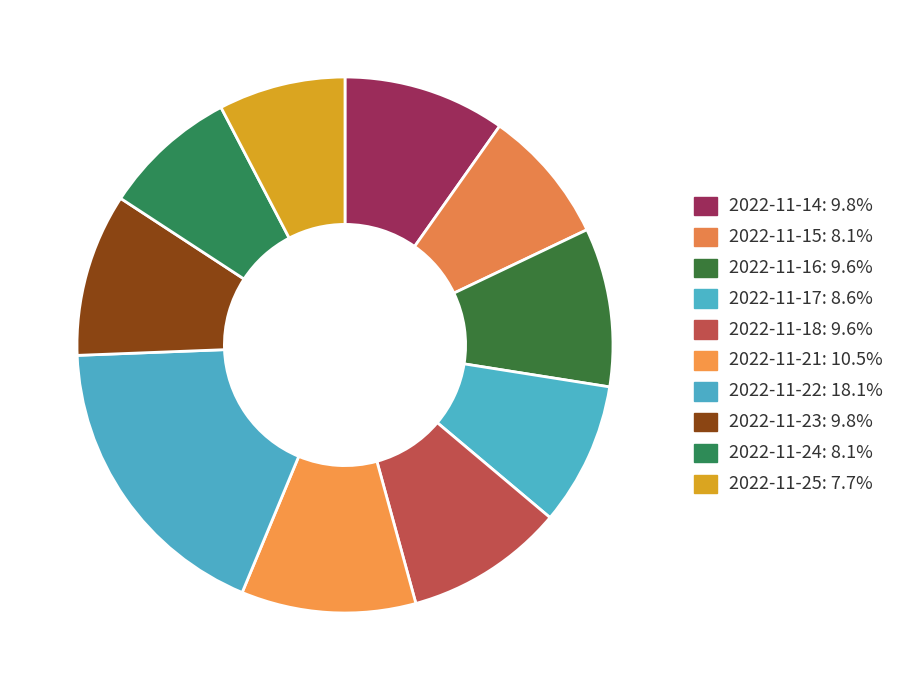

Count the number of slices in the pie.

10